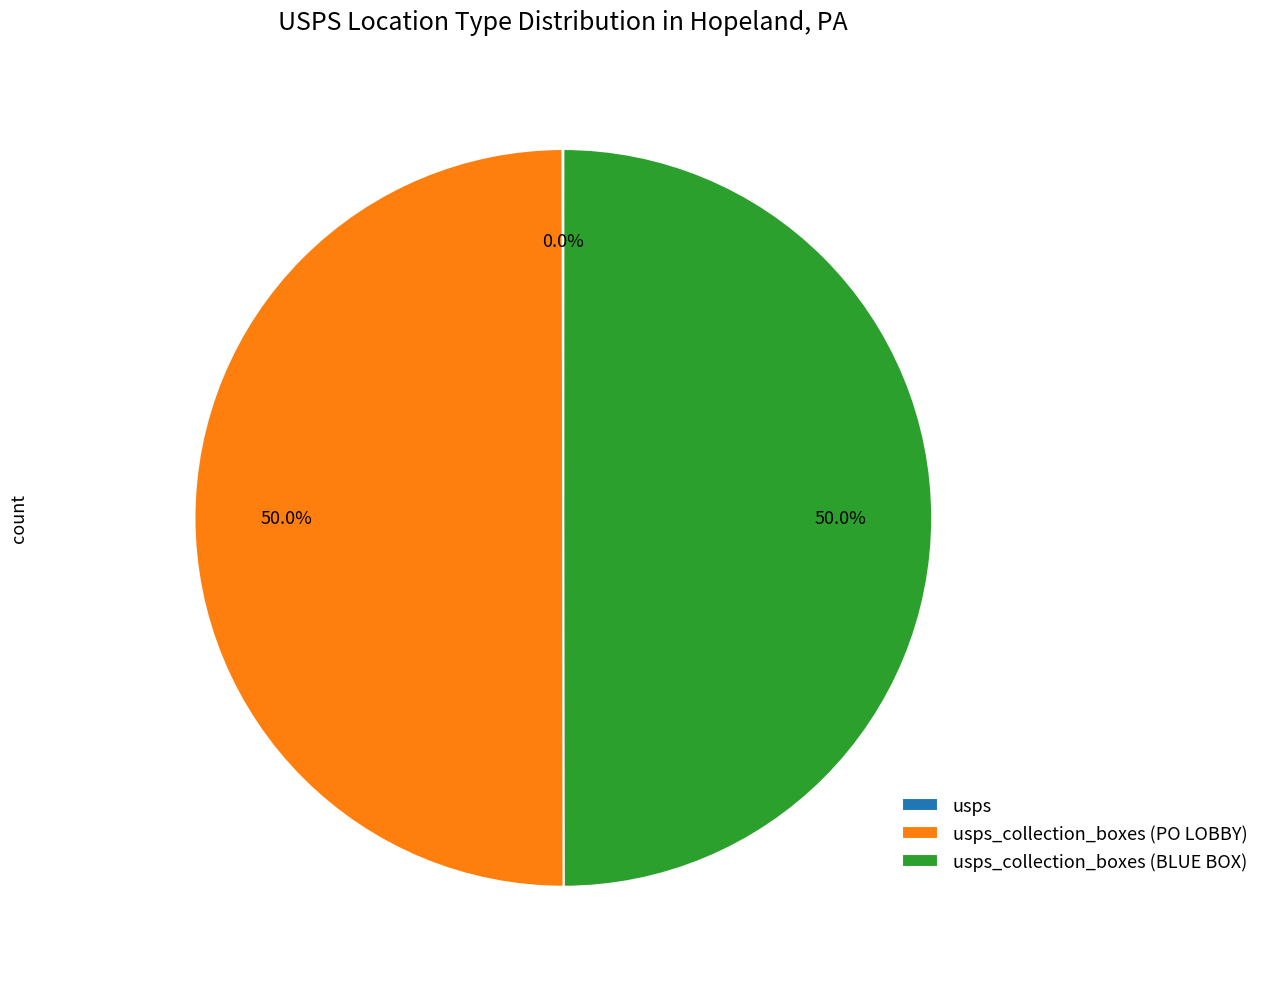

What is the largest slice in the pie chart?

usps_collection_boxes (PO LOBBY)